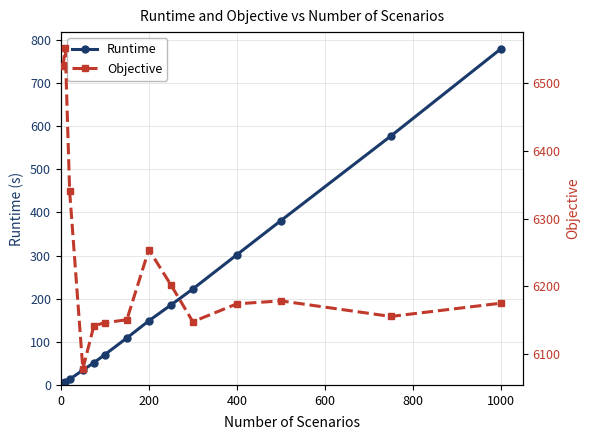

True or false: Runtime has a value of 67.0 at 8.

False